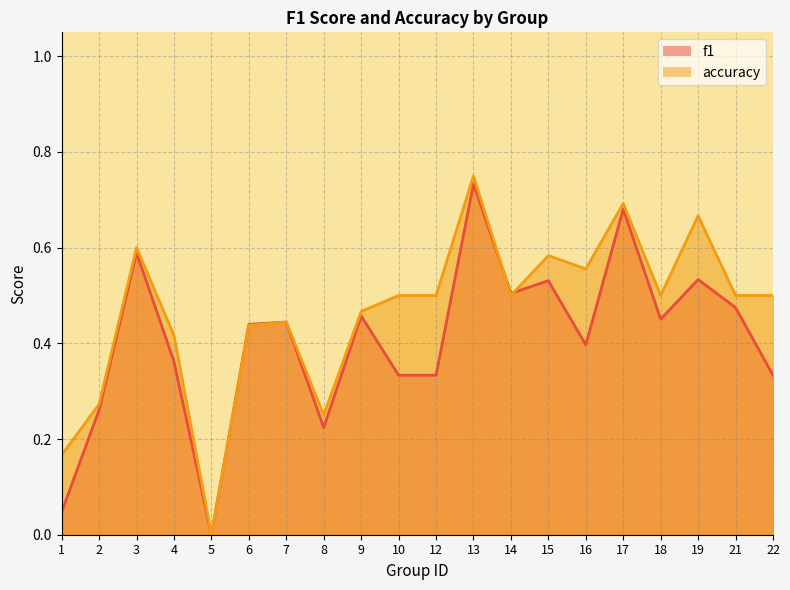

Reading right to left, list all the values displayed in this chart.

f1: 22=0.3	21=0.5	19=0.5	18=0.5	17=0.7	16=0.4	15=0.5	14=0.5	13=0.7	12=0.3	10=0.3	9=0.5	8=0.2	7=0.4	6=0.4	5=0.0	4=0.4	3=0.6	2=0.3	1=0.0
accuracy: 22=0.5	21=0.5	19=0.7	18=0.5	17=0.7	16=0.6	15=0.6	14=0.5	13=0.8	12=0.5	10=0.5	9=0.5	8=0.2	7=0.4	6=0.4	5=0.0	4=0.4	3=0.6	2=0.3	1=0.2